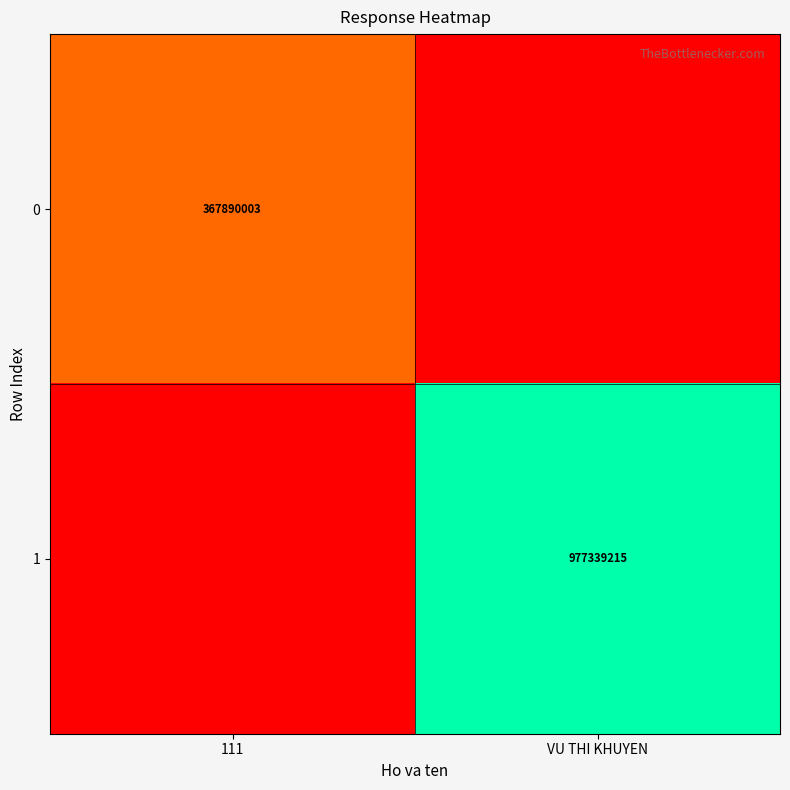

Which label corresponds to the largest value in the chart?

VU THI KHUYEN